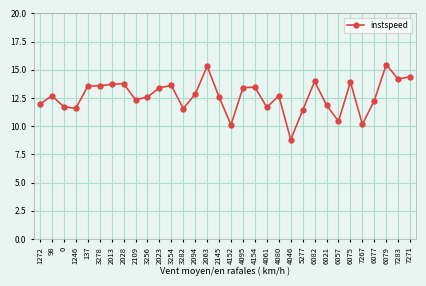

The chart shows a value of 6.6 at 2028. True or false?

False